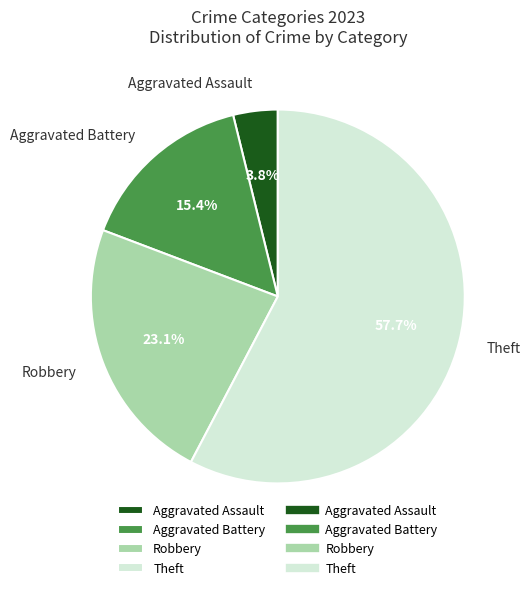

How many slices are in this pie chart?

4